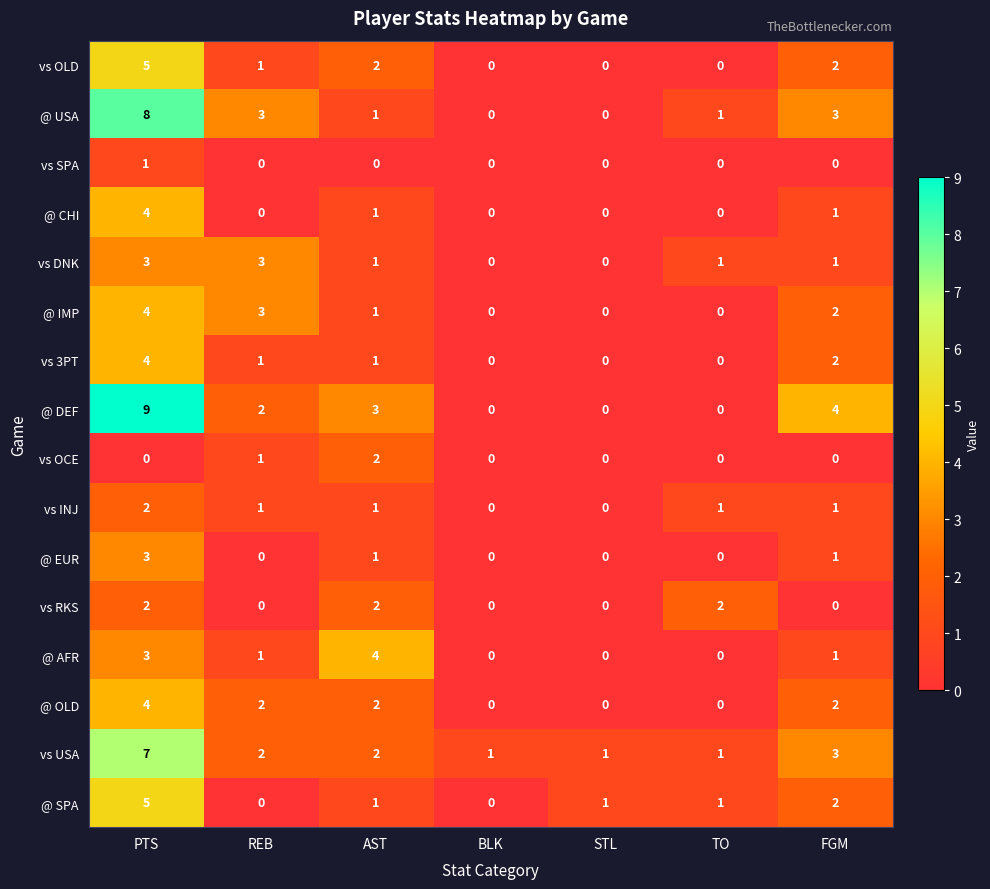

Is it true that @ USA equals 1 at REB?

False